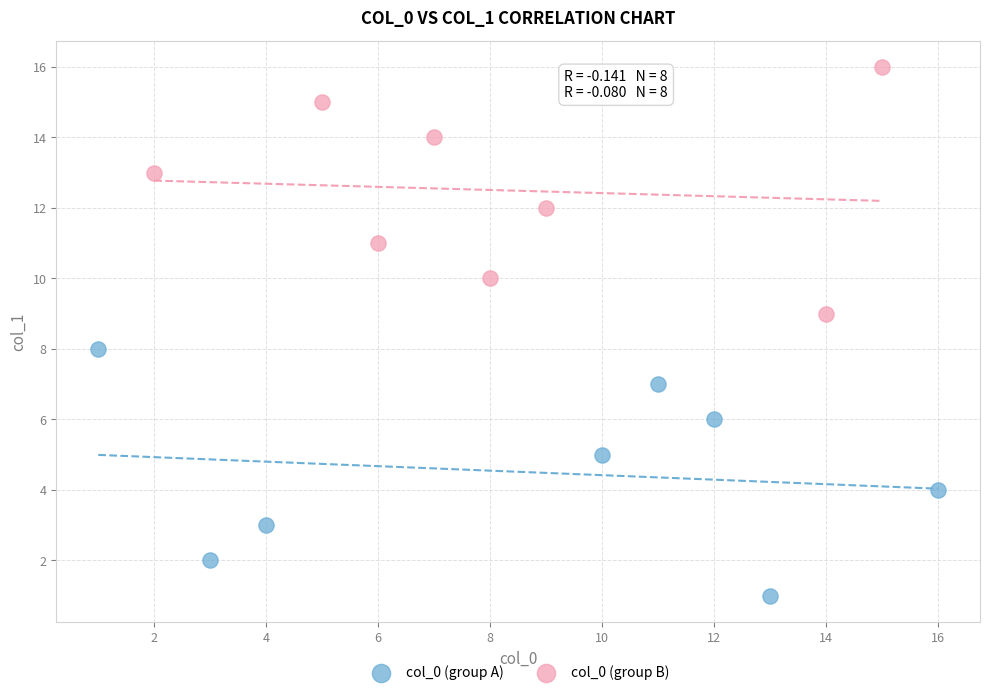

Which series reaches the maximum Y coordinate?

col_0 (group B)